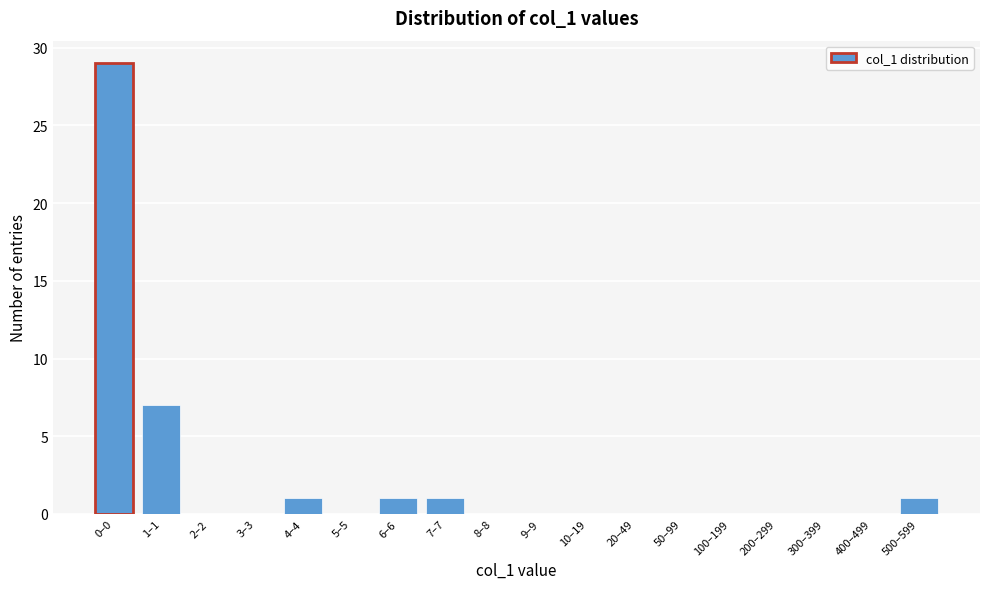

Reading left to right, what are all the values shown in this chart?

0–0=29	1–1=7	2–2=0	3–3=0	4–4=1	5–5=0	6–6=1	7–7=1	8–8=0	9–9=0	10–19=0	20–49=0	50–99=0	100–199=0	200–299=0	300–399=0	400–499=0	500–599=1